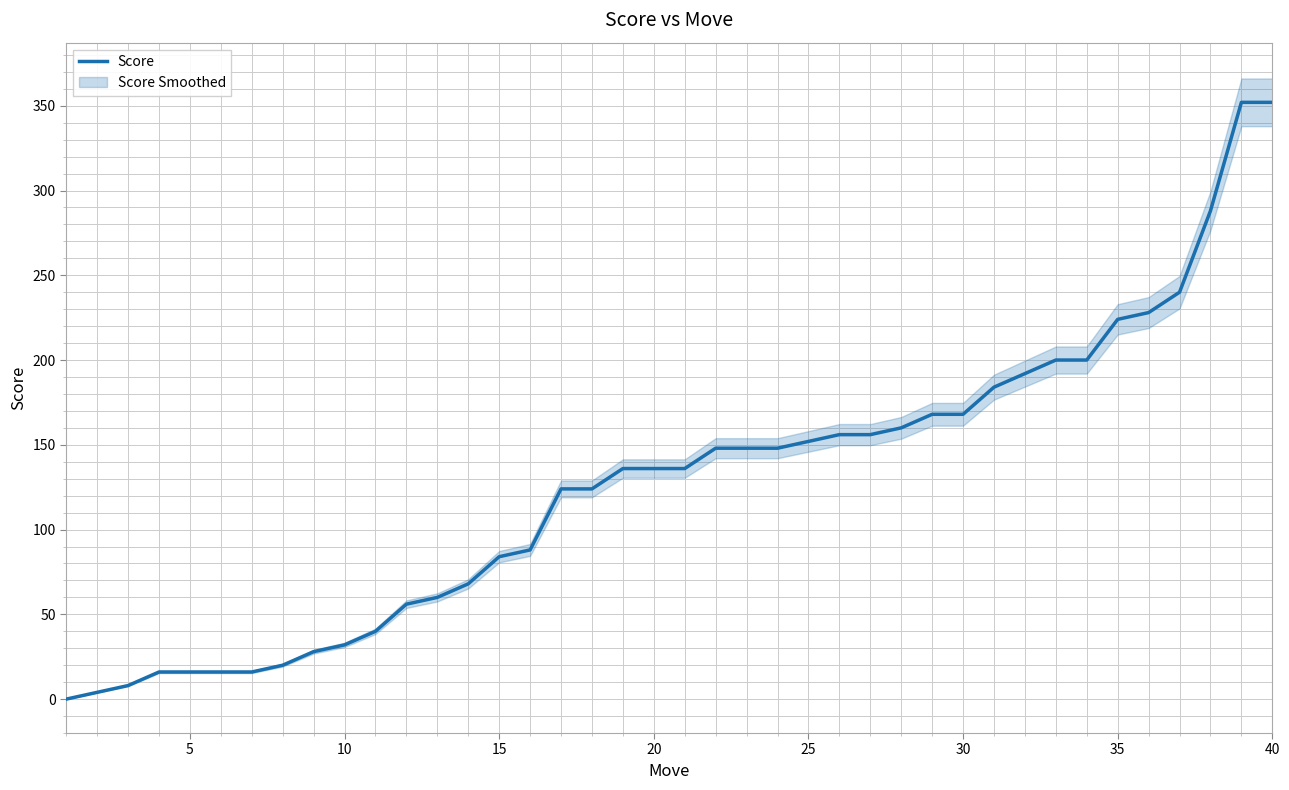

What is the average value?

127